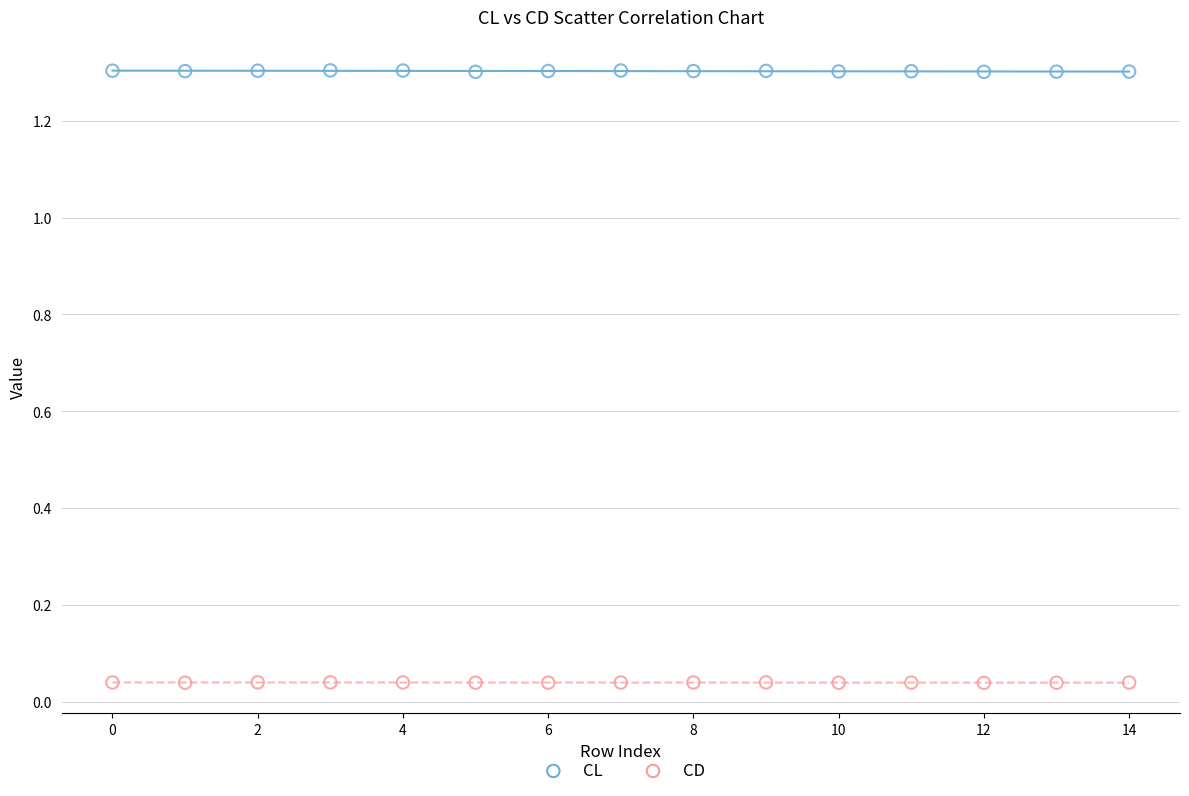

Which series has the largest Y range (max minus min)?

CL